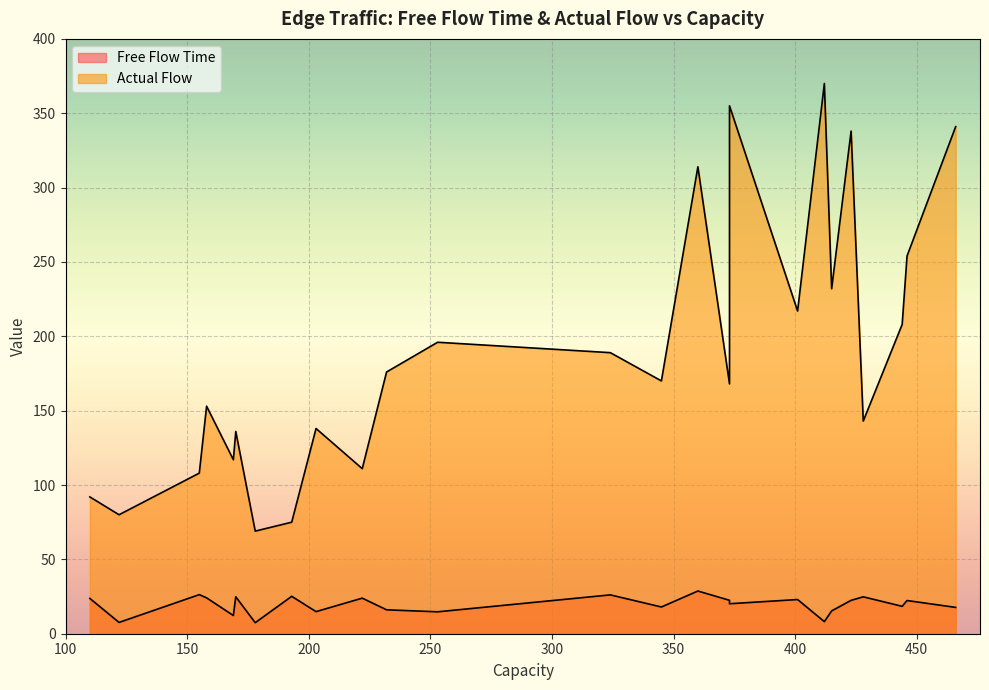

What is the total value across all series at 428?

167.8